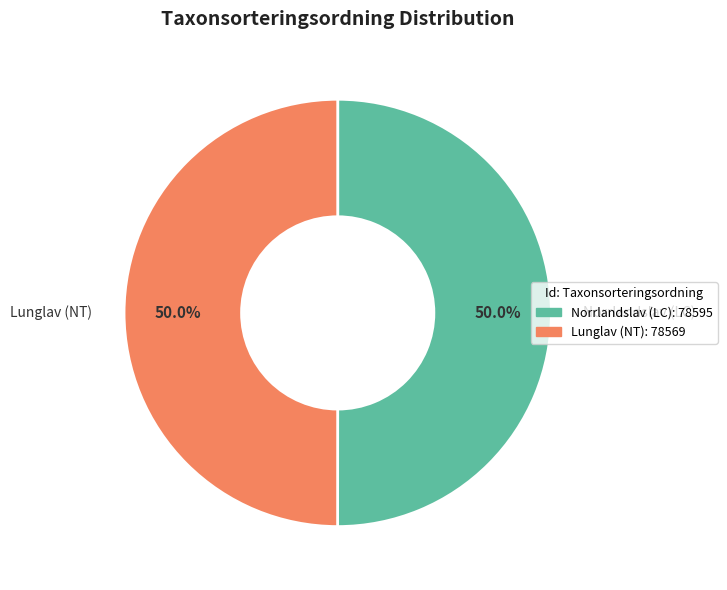

How many segments does this pie chart have?

2